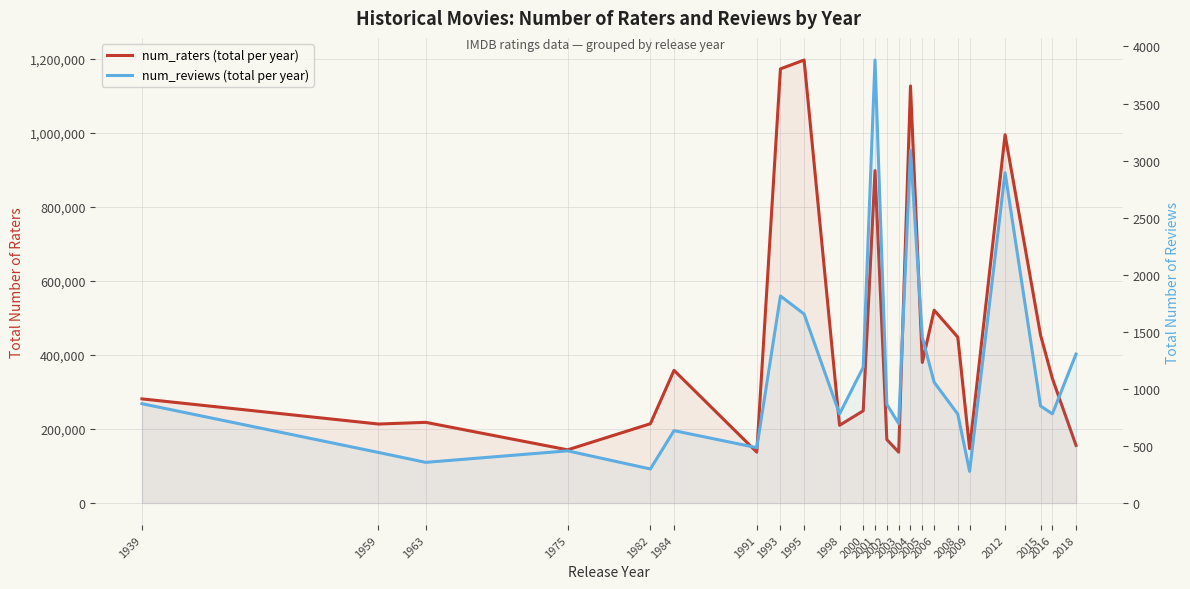

What is the difference between the maximum and second lowest values in the num_raters (total per year) series?

1059800